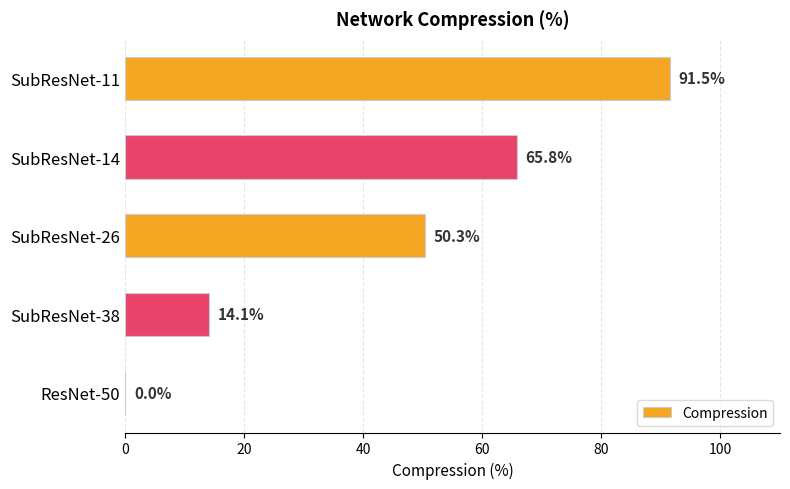

Reading bottom to top, extract all data points from this chart.

ResNet-50=0.0	SubResNet-38=14.1	SubResNet-26=50.3	SubResNet-14=65.8	SubResNet-11=91.5